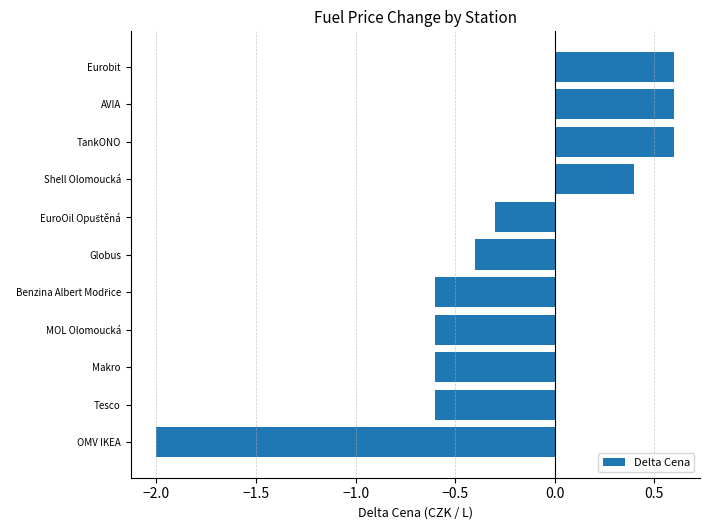

What is the maximum value shown in the chart?

0.6